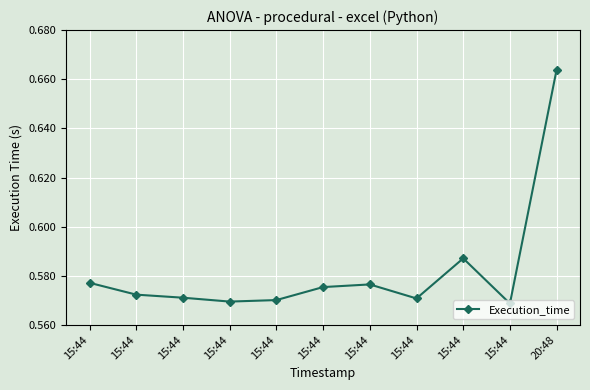

How many series are shown in this chart?

1